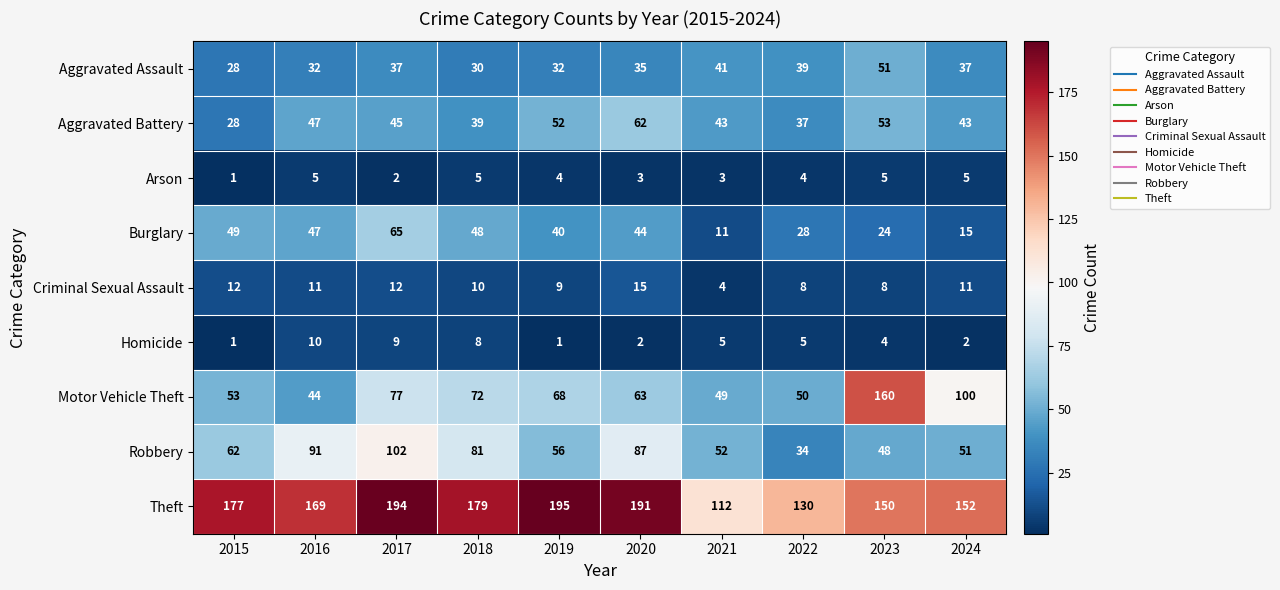

What value does the Motor Vehicle Theft series have at 2018, to the nearest 5?

70